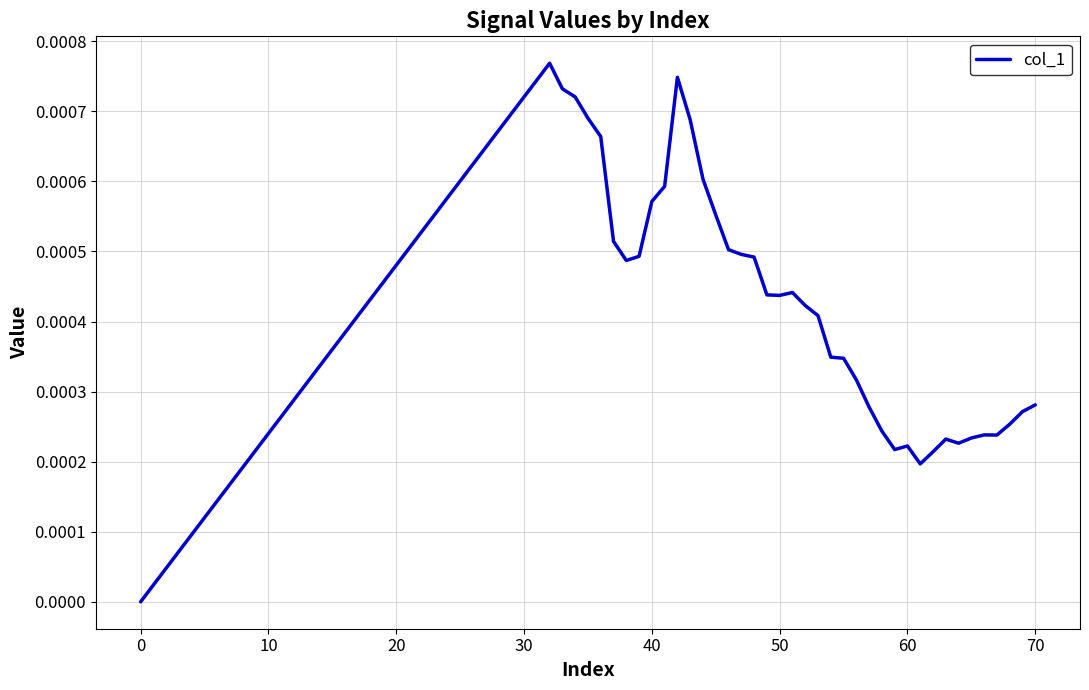

How many points are lower than both their immediate neighbors (excluding endpoints)?

6